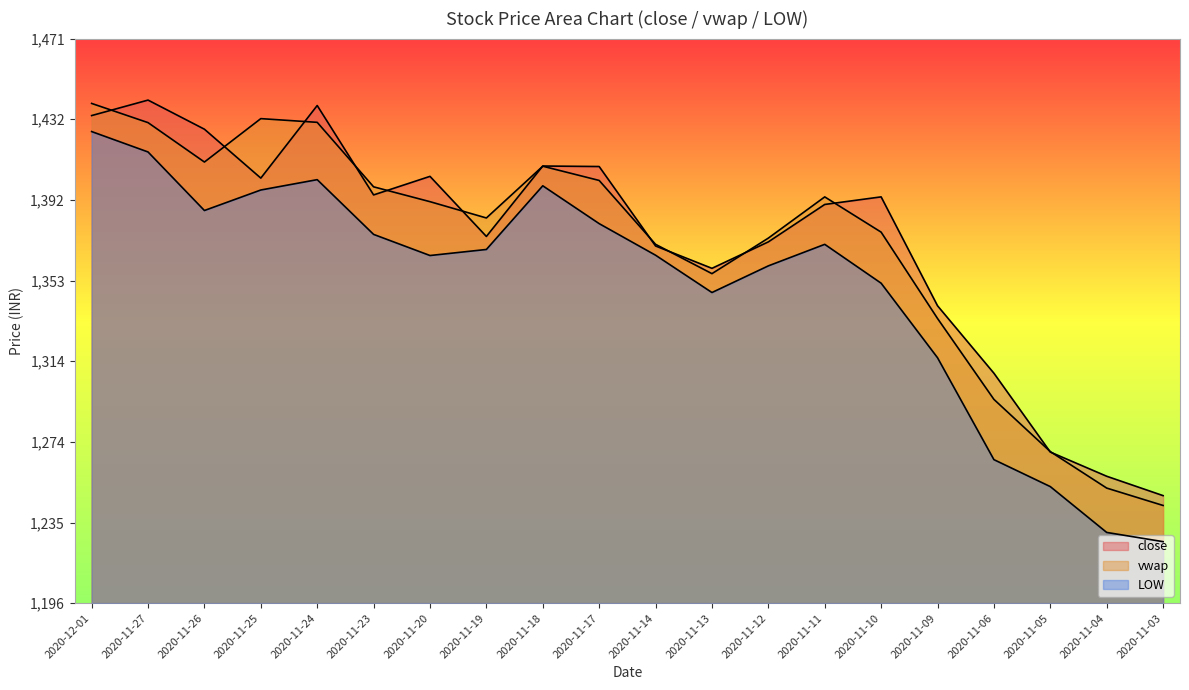

Rank the categories by vwap value from lowest to highest.

2020-11-03, 2020-11-04, 2020-11-05, 2020-11-06, 2020-11-09, 2020-11-13, 2020-11-14, 2020-11-12, 2020-11-10, 2020-11-19, 2020-11-20, 2020-11-11, 2020-11-23, 2020-11-17, 2020-11-18, 2020-11-26, 2020-11-27, 2020-11-24, 2020-11-25, 2020-12-01